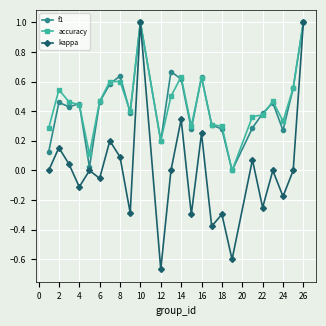

Which series has the widest spread of values?

kappa